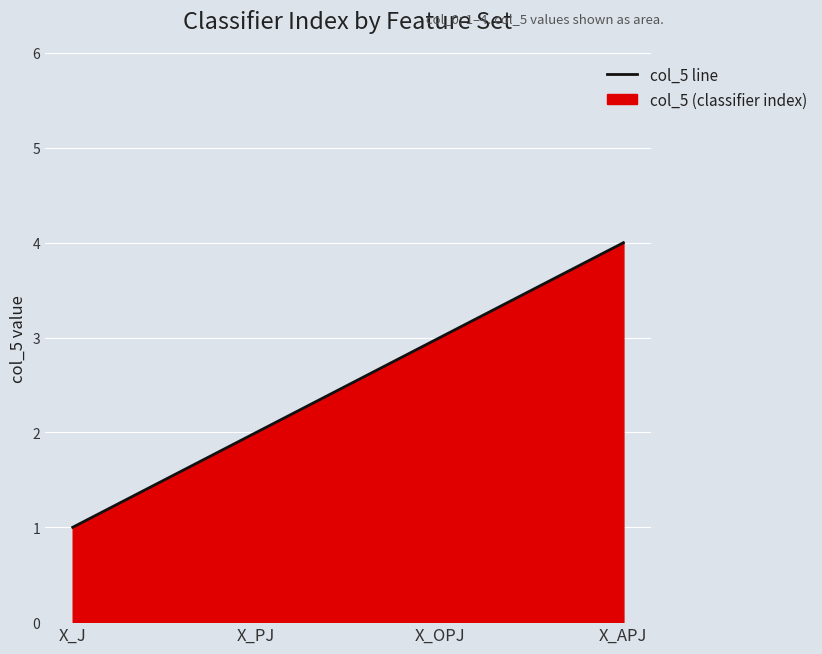

How many values exceed 3?

1